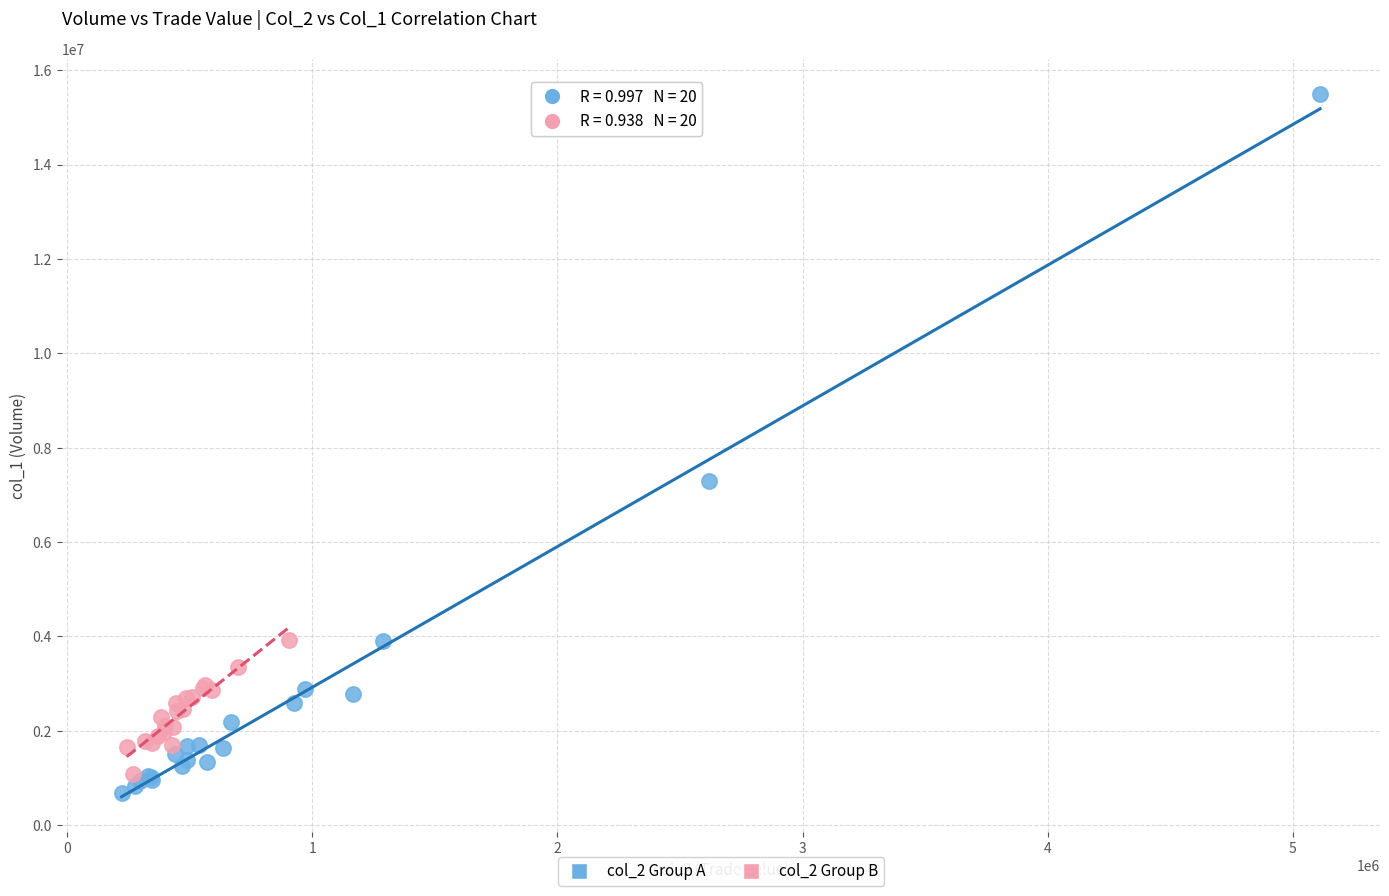

Which series has the largest Y range (max minus min)?

col_2 Group A